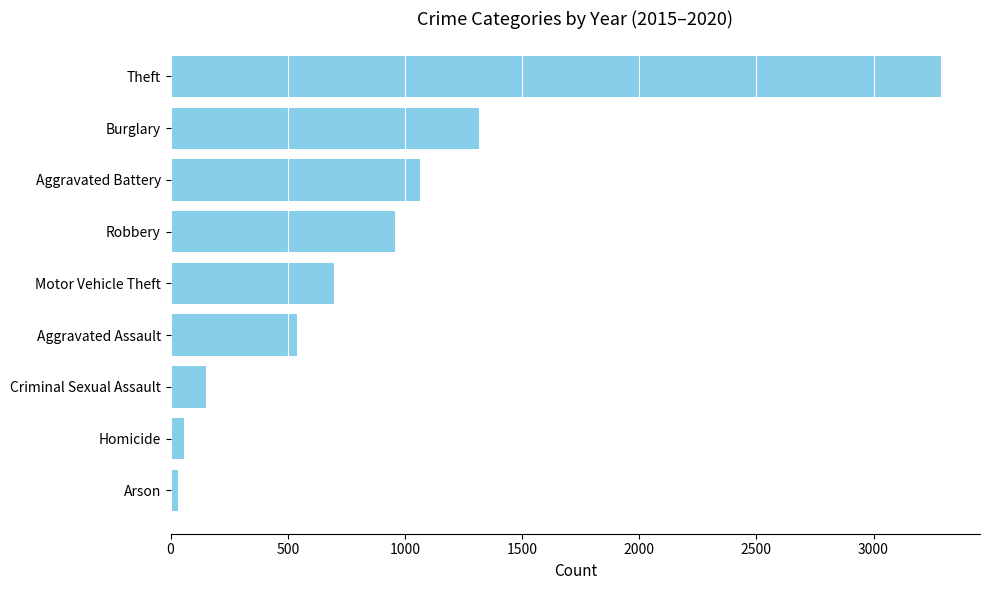

How many data points does each series have?

9